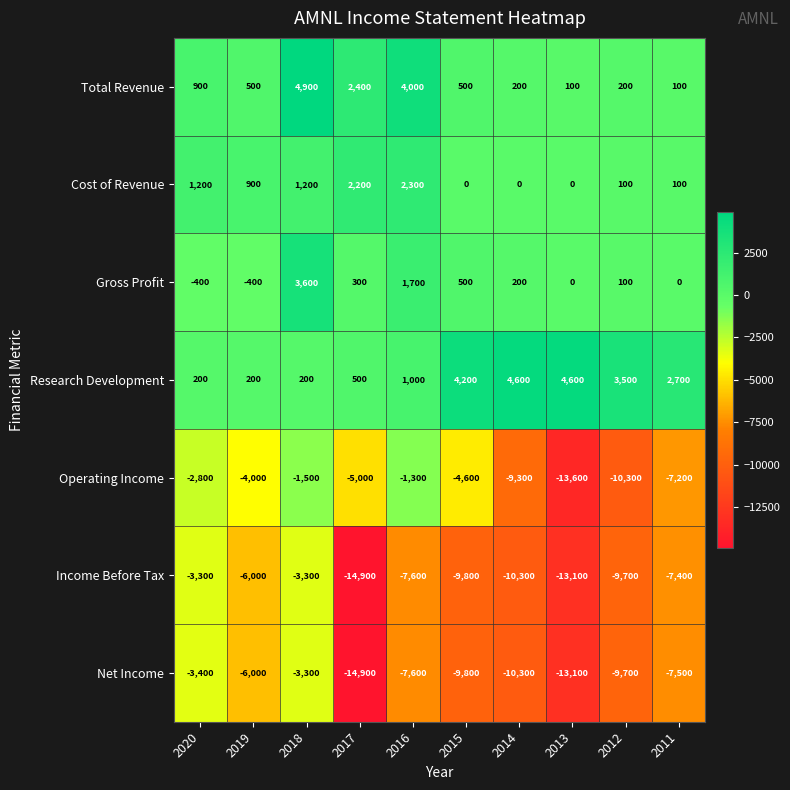

At which category is the sum across all series the highest?

2018